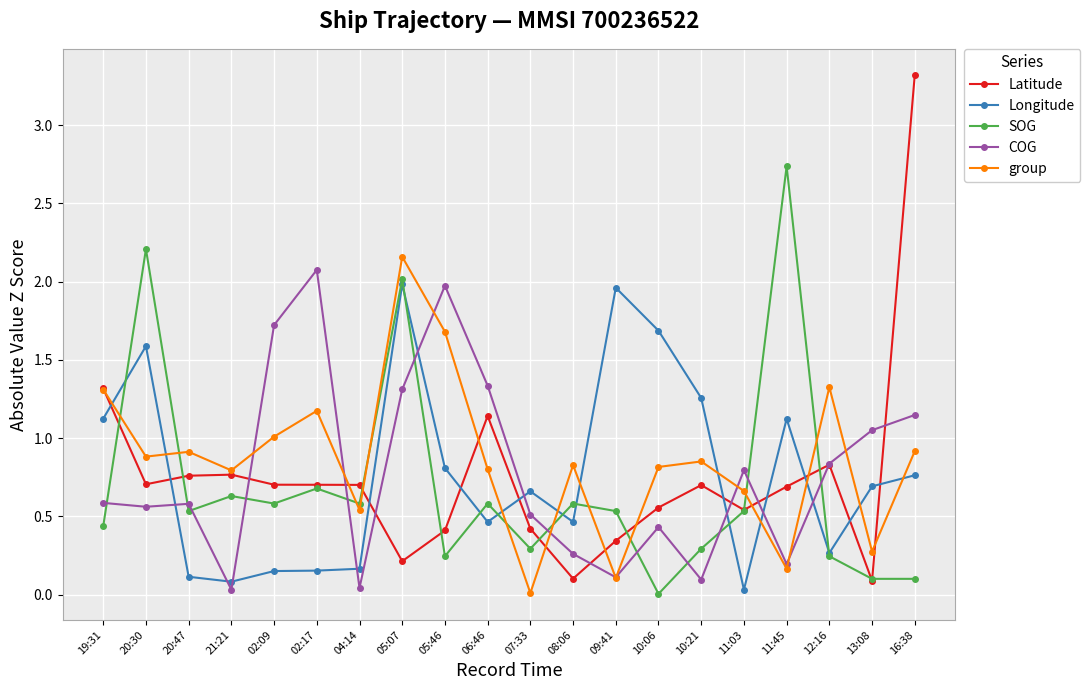

What is the label of the 18th point from the left?

12:16